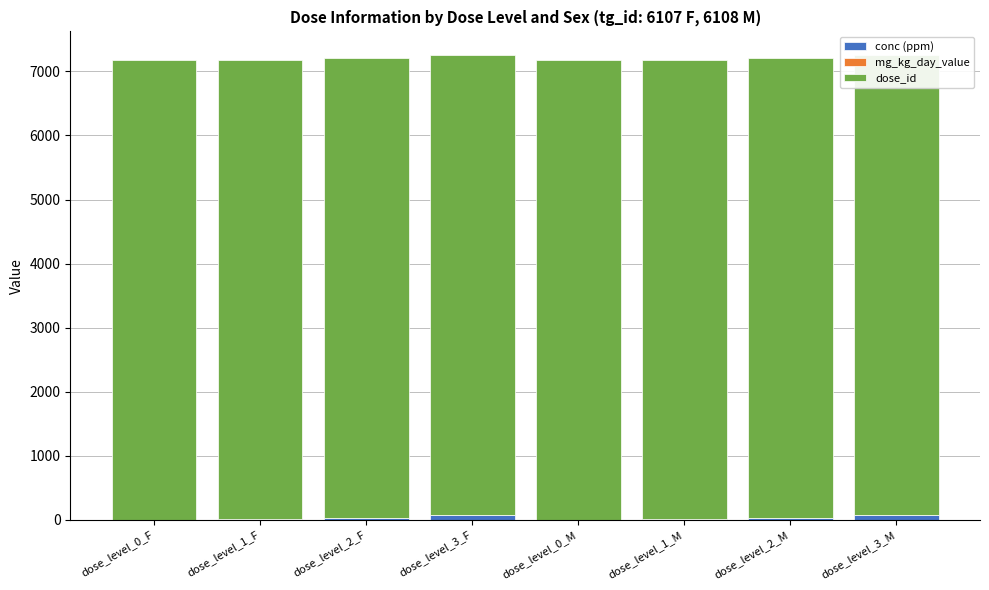

Which category has the highest value in the conc (ppm) series?

dose_level_3_F